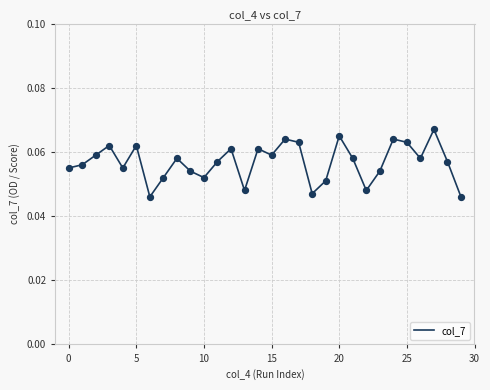

How many lines are shown in the chart?

1